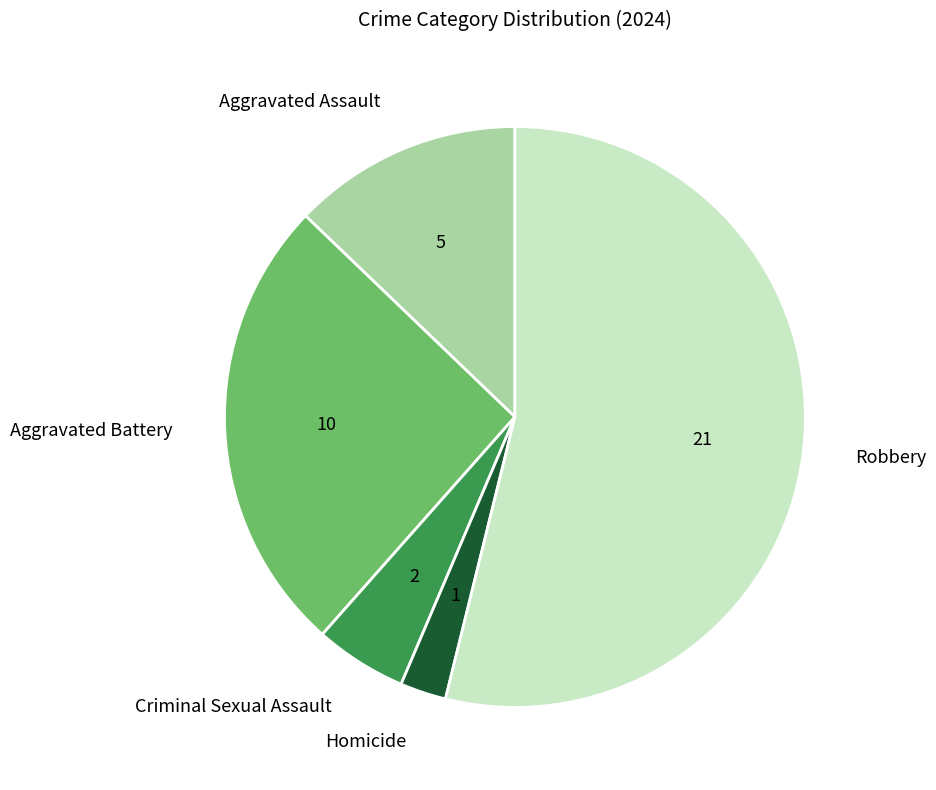

What is the majority slice?

Robbery